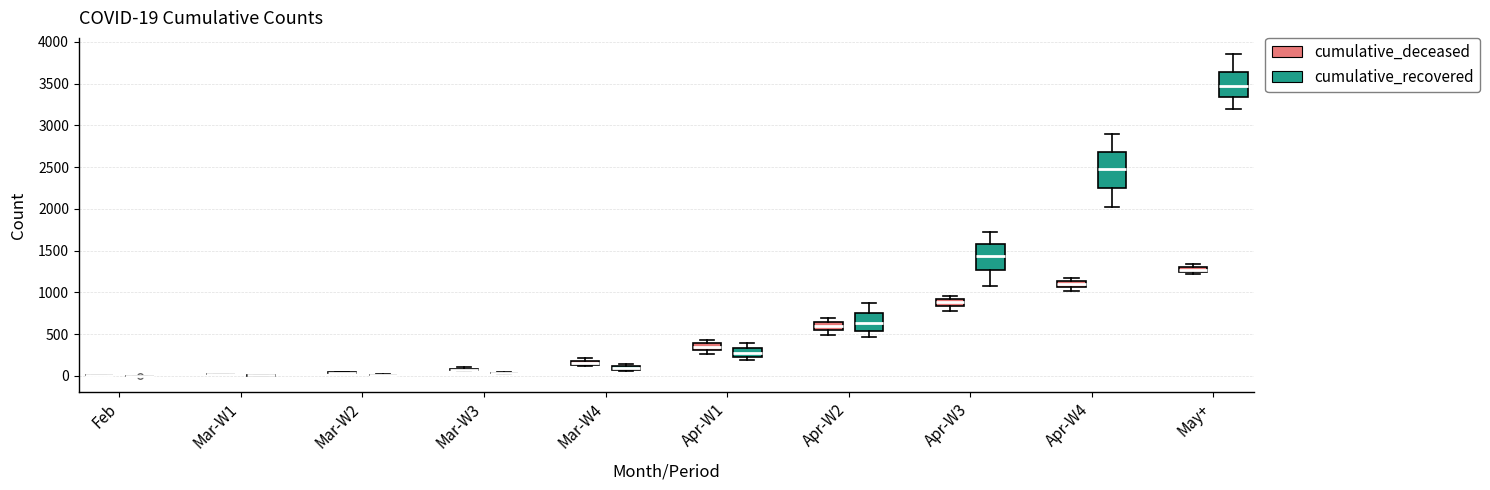

Comparing the boxes themselves (not the whiskers), which one is the tallest?

Apr-W4 (cumulative_recovered)